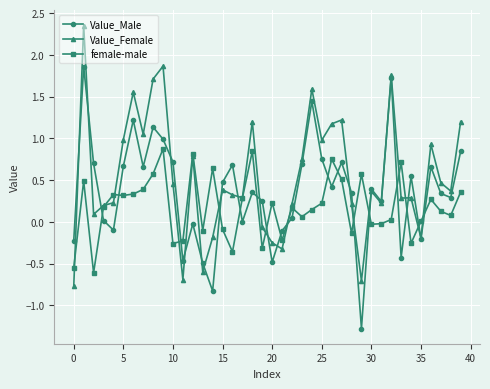

In Value_Male, how many points are higher than both neighbors (excluding endpoints)?

12